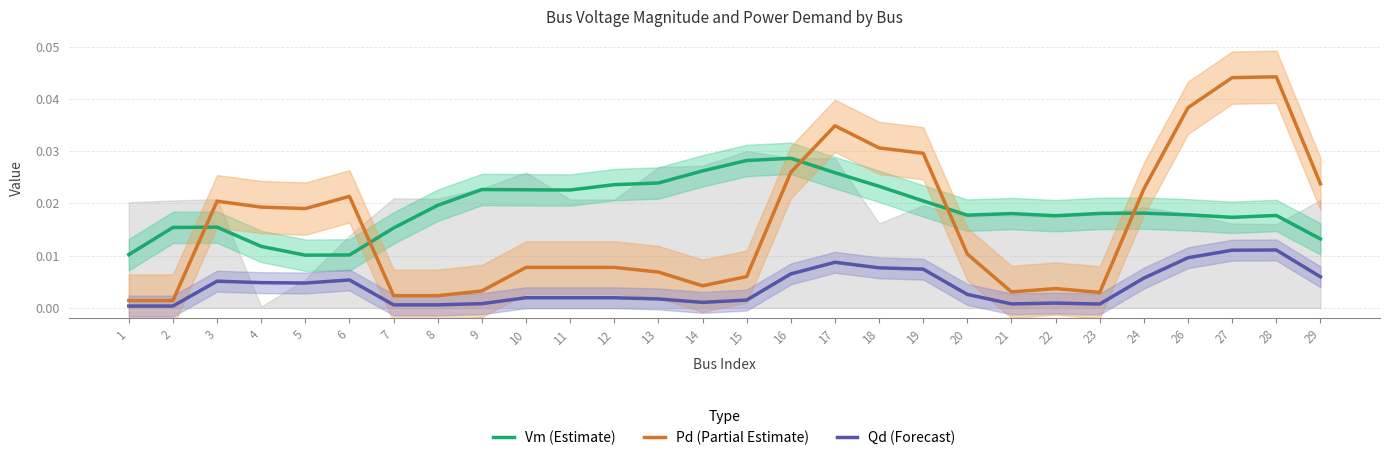

Which series has the largest range (max minus min)?

Pd (Partial Estimate)